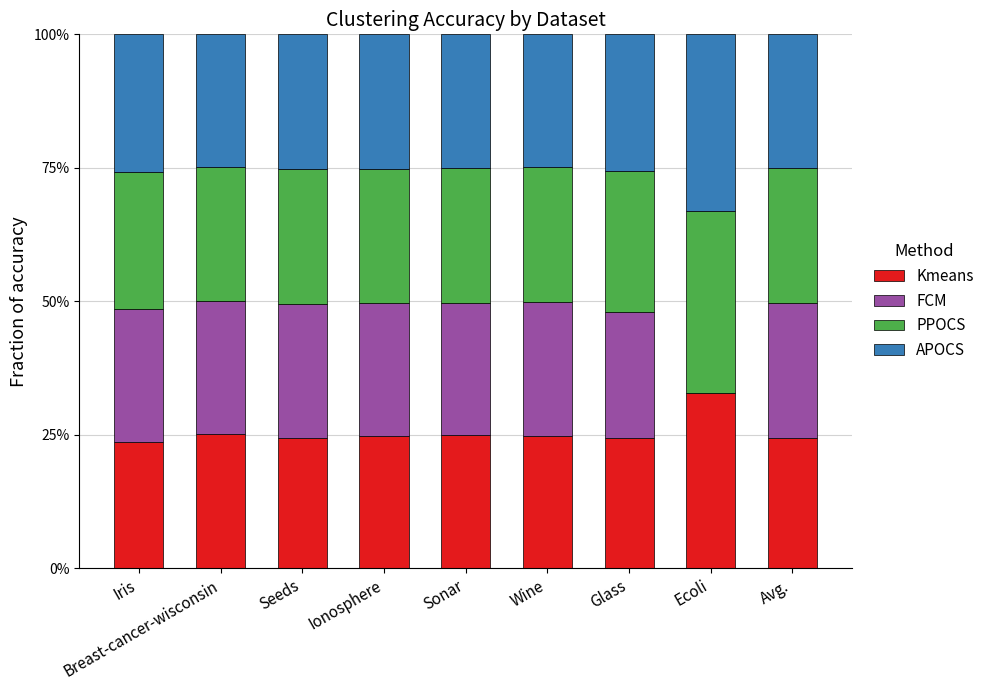

What are all the series names shown in the legend?

Kmeans, FCM, PPOCS, APOCS